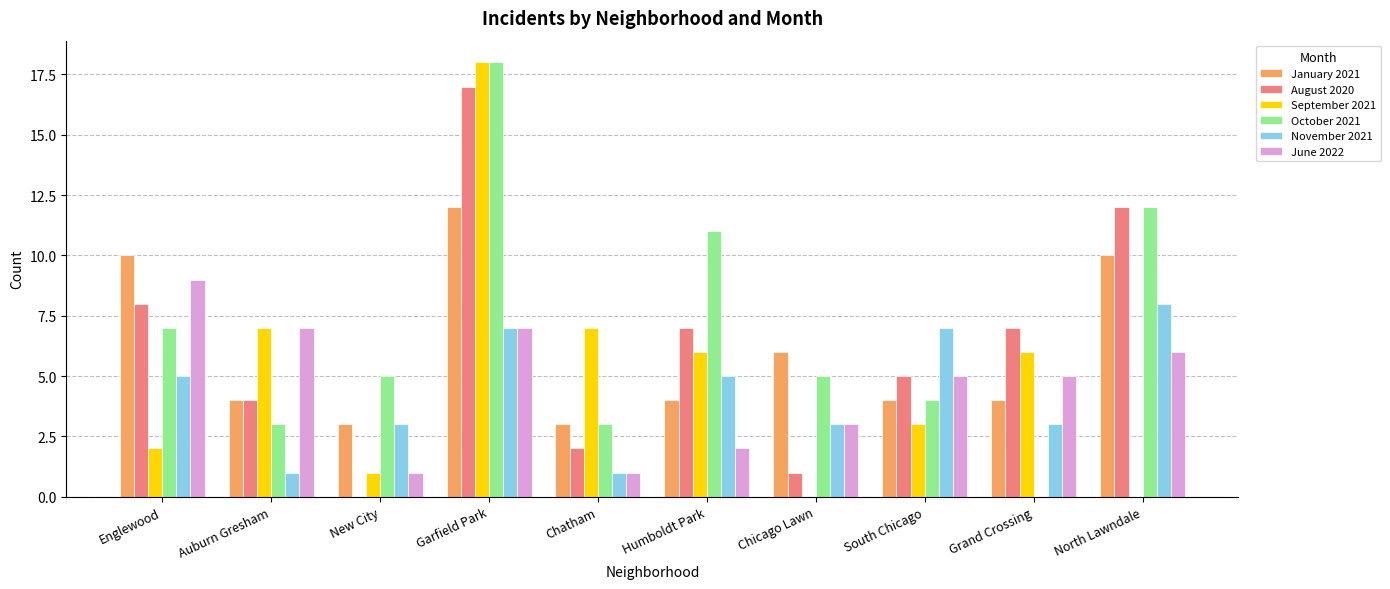

How many data points does each series have?

10